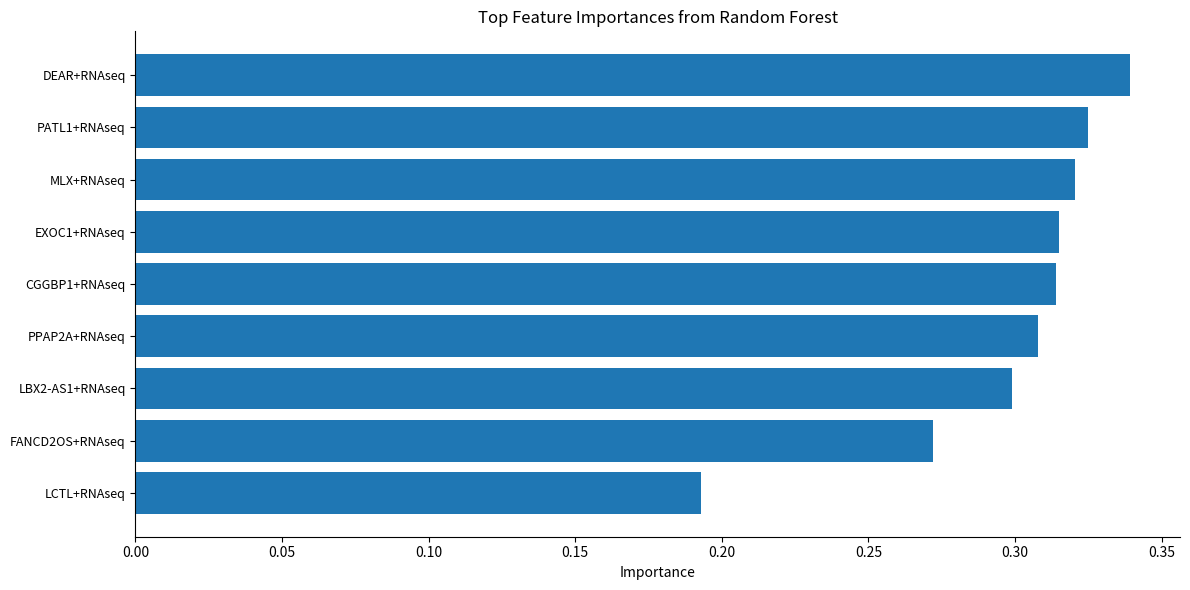

Are the bars horizontal?

Yes